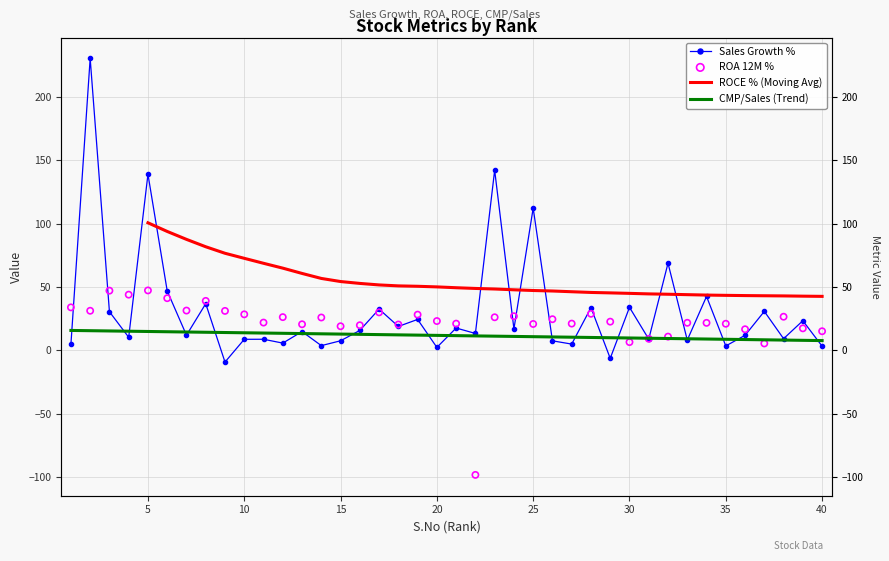

Which series has the widest spread of Y values?

Sales Growth %